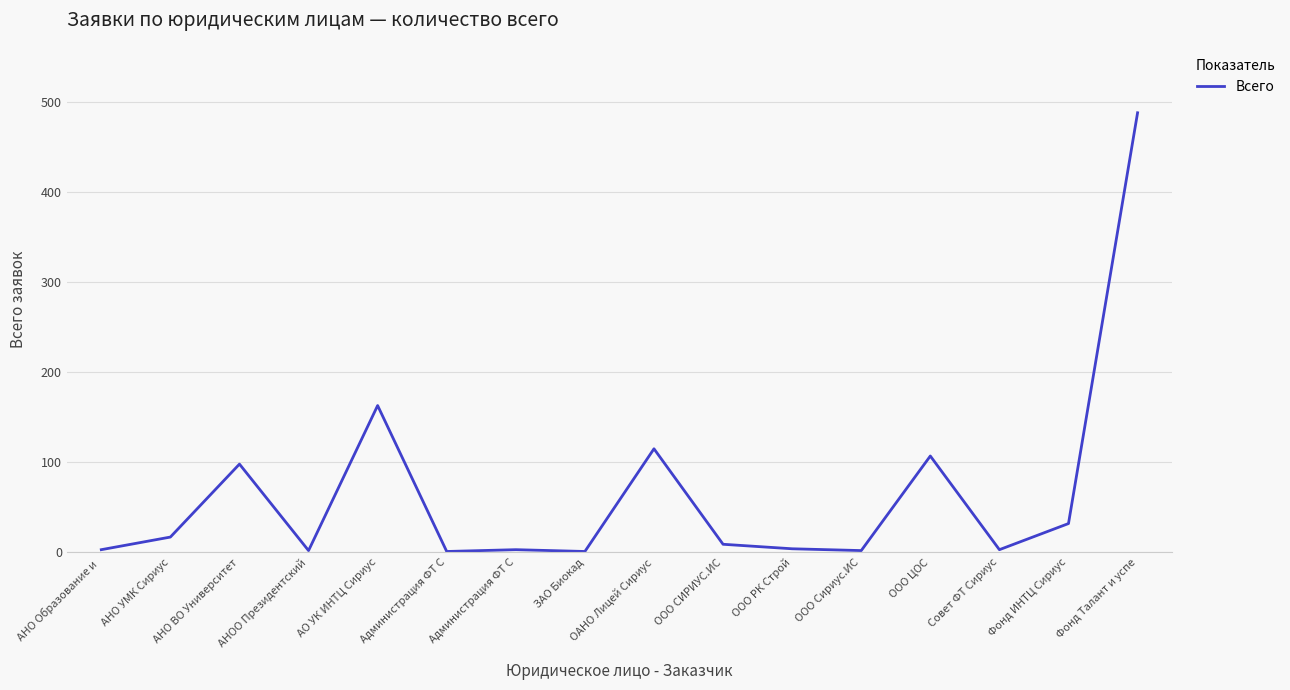

The chart shows a value of 275 at АО УК ИНТЦ Сириус. True or false?

False